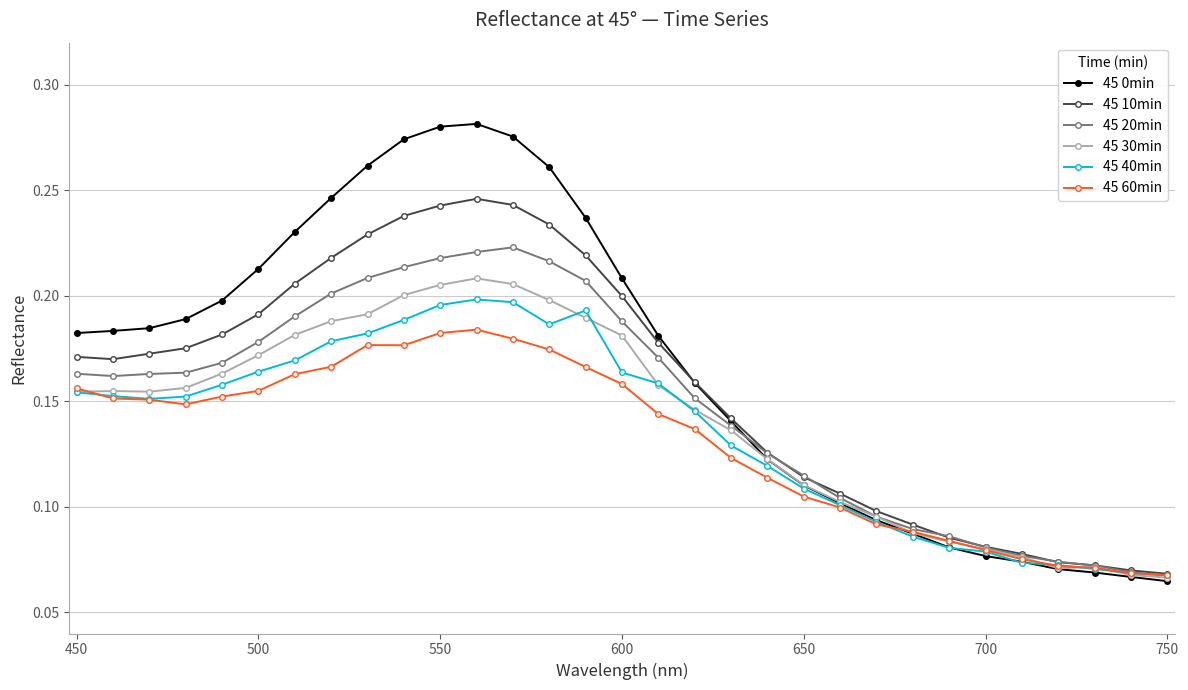

At how many categories does at least one series exceed 0?

31